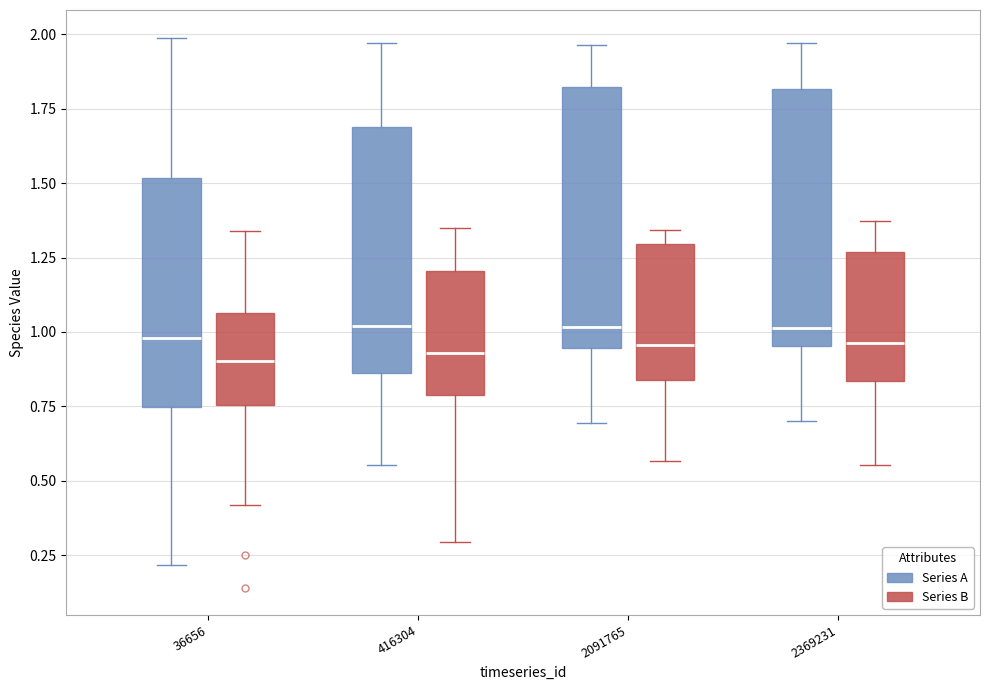

Where does the median line of the box for 36656 (Series A) sit on the y-axis? The values are not printed on the chart, so give them approximately, as read against the axis.

1.00